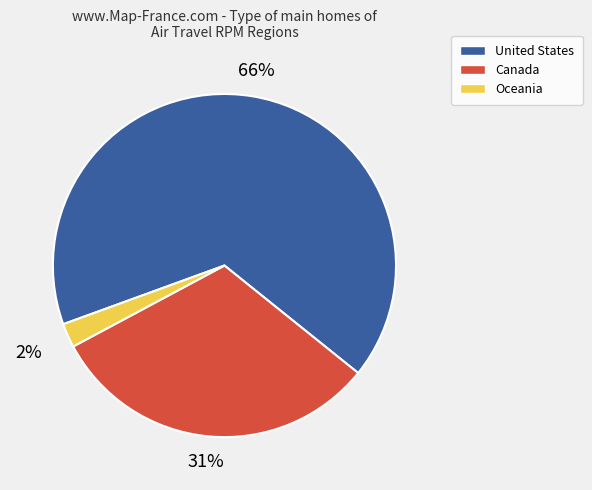

What is the majority slice?

United States